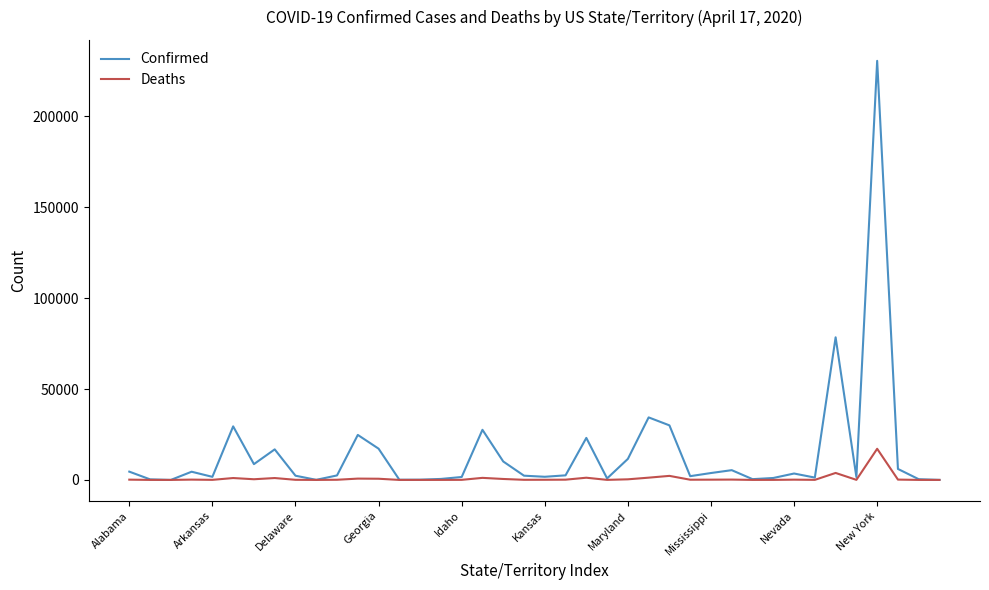

Does the chart have visible grid lines?

No